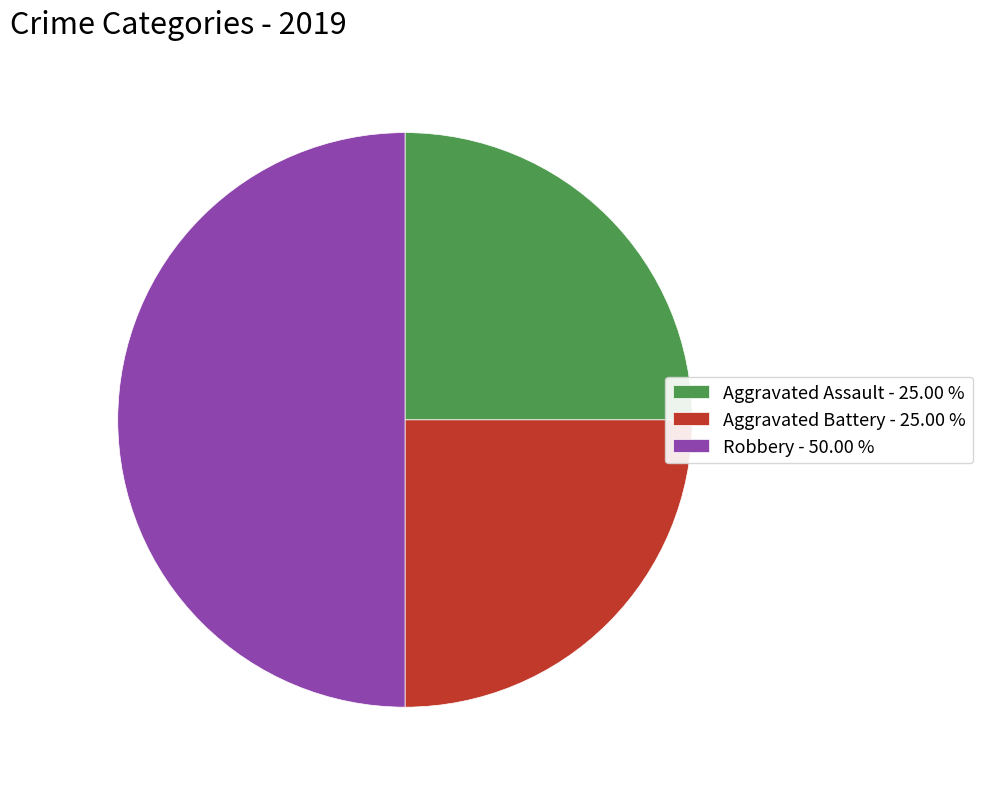

What is the ratio of the value at Aggravated Battery - 25.00 % to the value at Robbery - 50.00 %?

0.5